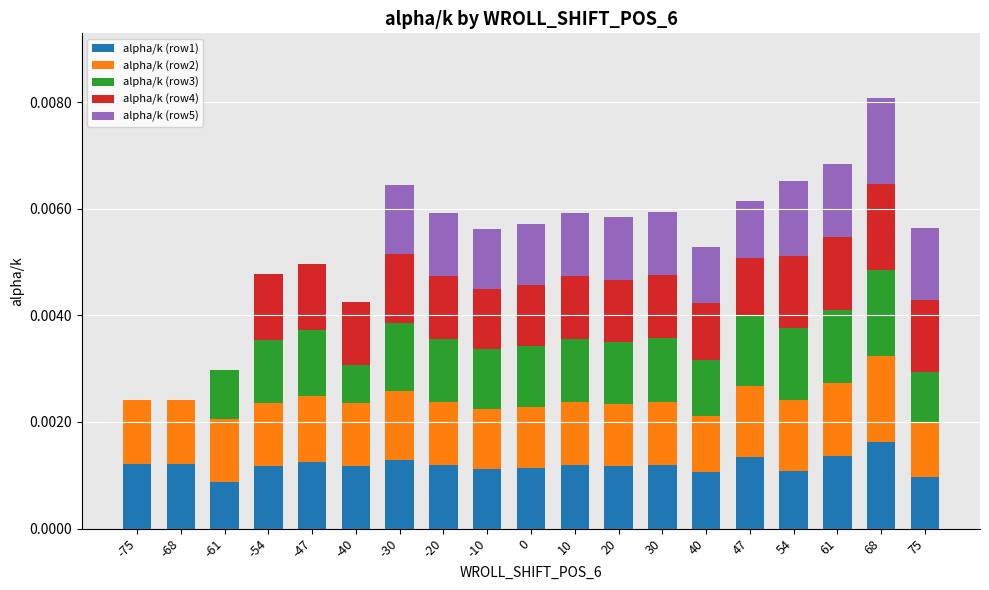

Which series has the widest spread of values?

alpha/k (row3)